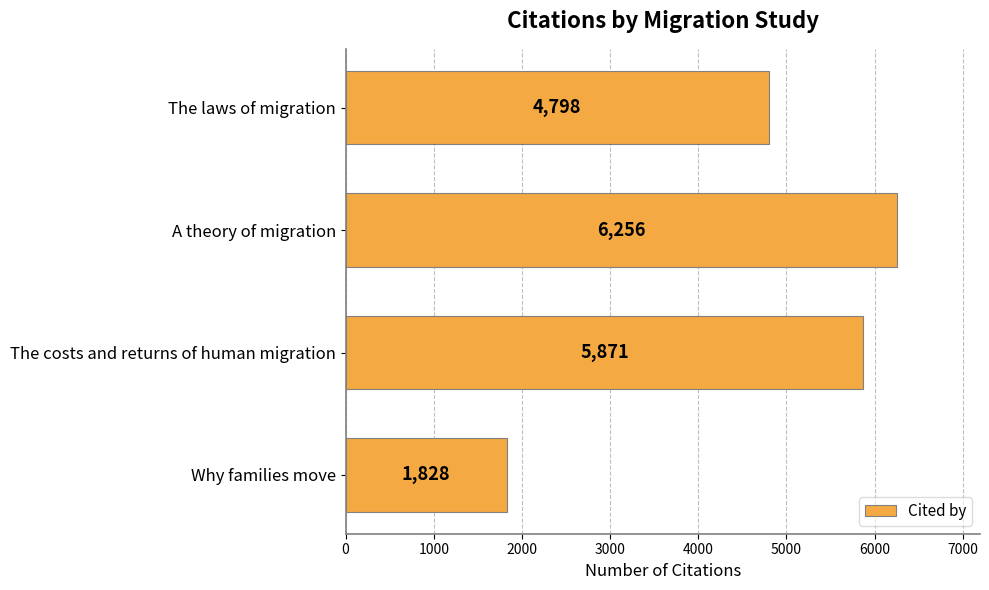

Reading bottom to top, transcribe all the data shown in this chart.

1828	5871	6256	4798